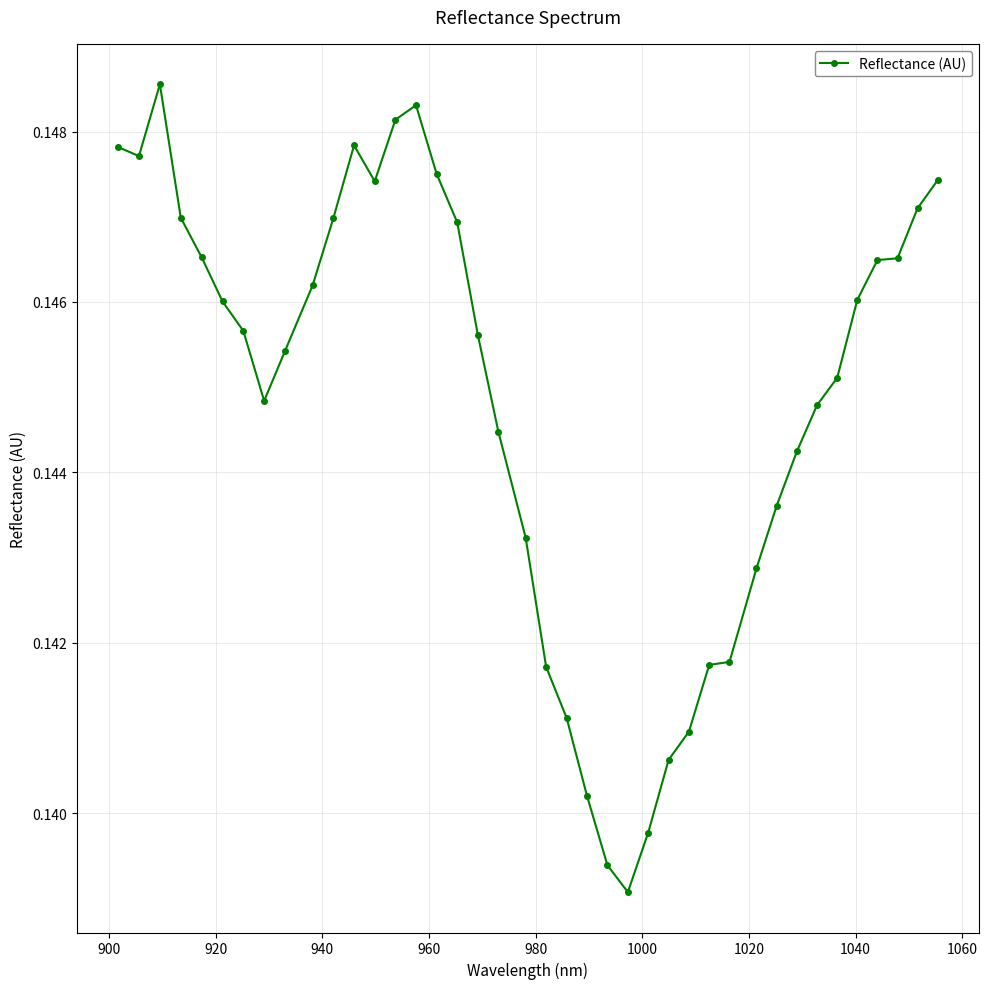

How many lines are shown in the chart?

1